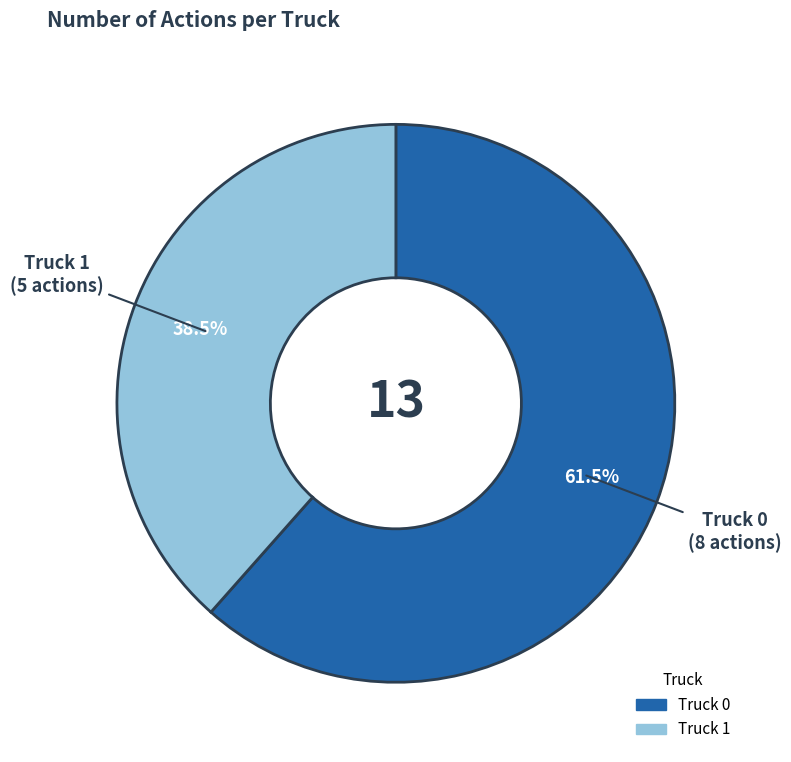

Rank the categories by value from lowest to highest.

Truck 1, Truck 0